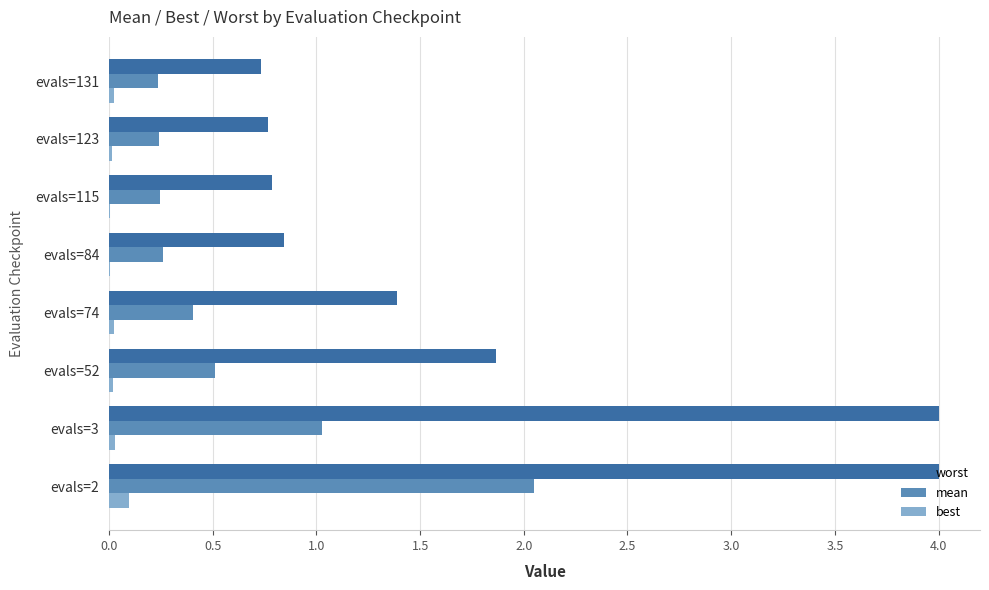

What is the maximum value shown in the chart?

4.0